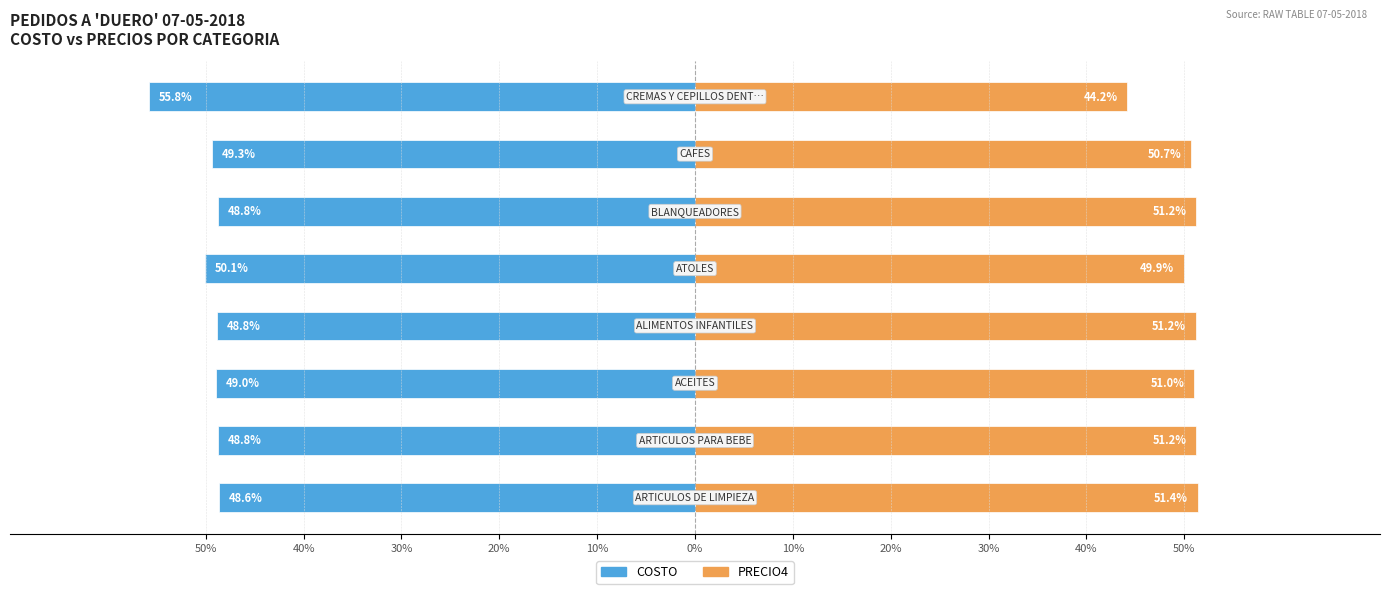

What is the lowest value of the COSTO series?

-55.8